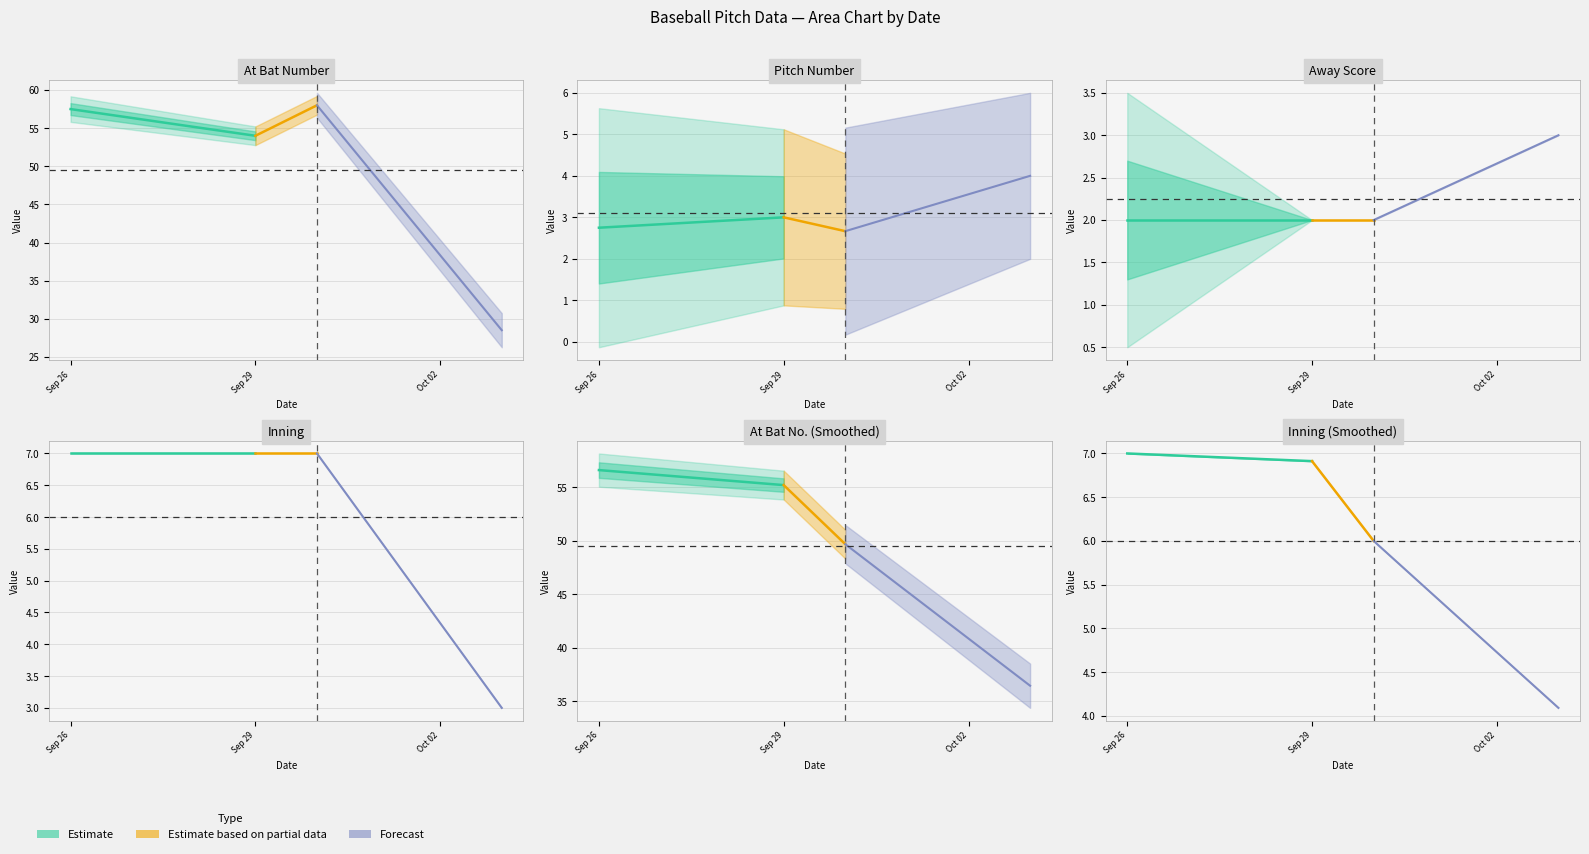

How many lines are shown in the chart?

4